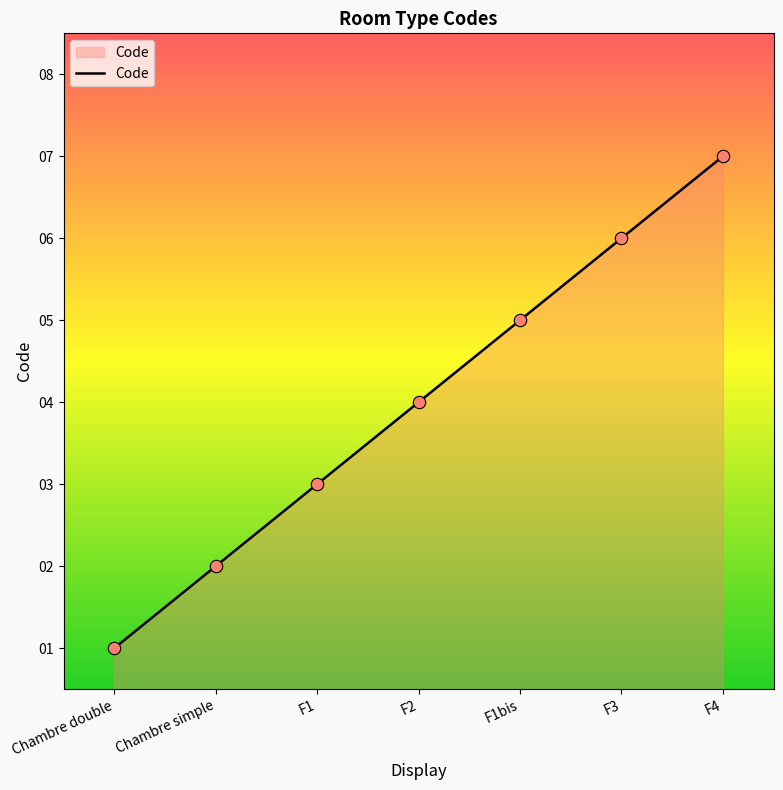

Approximately how many times larger is the value at F4 compared to Chambre simple?

3.5